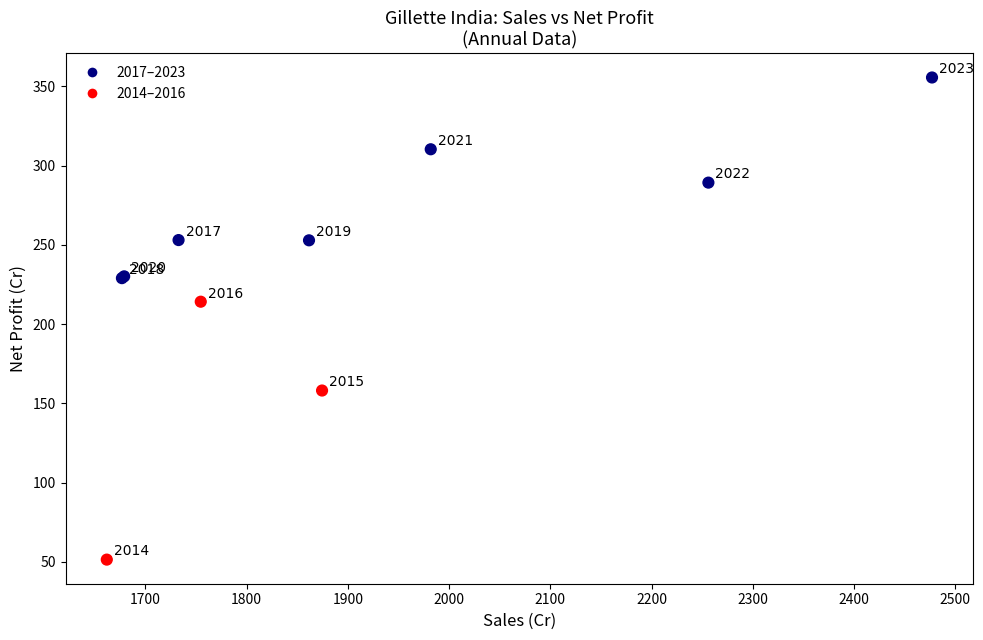

What Y value in the scatter plot is closest to 203?

214.2